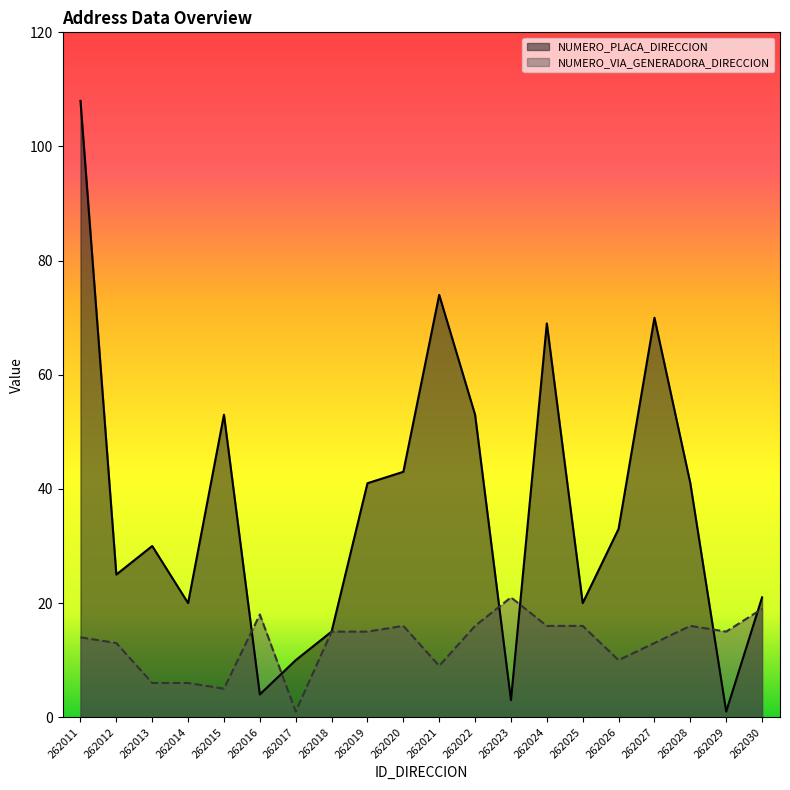

What is the approximate value of NUMERO_VIA_GENERADORA_DIRECCION at 262018, to the nearest 5?

15